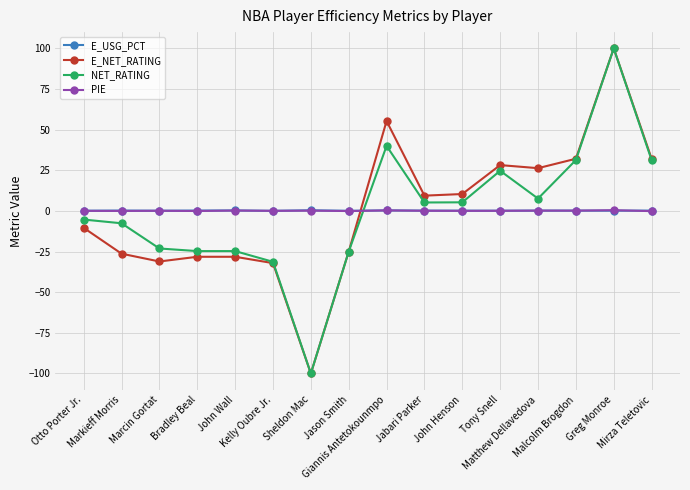

True or false: E_USG_PCT has more than 1 interior local peaks.

True